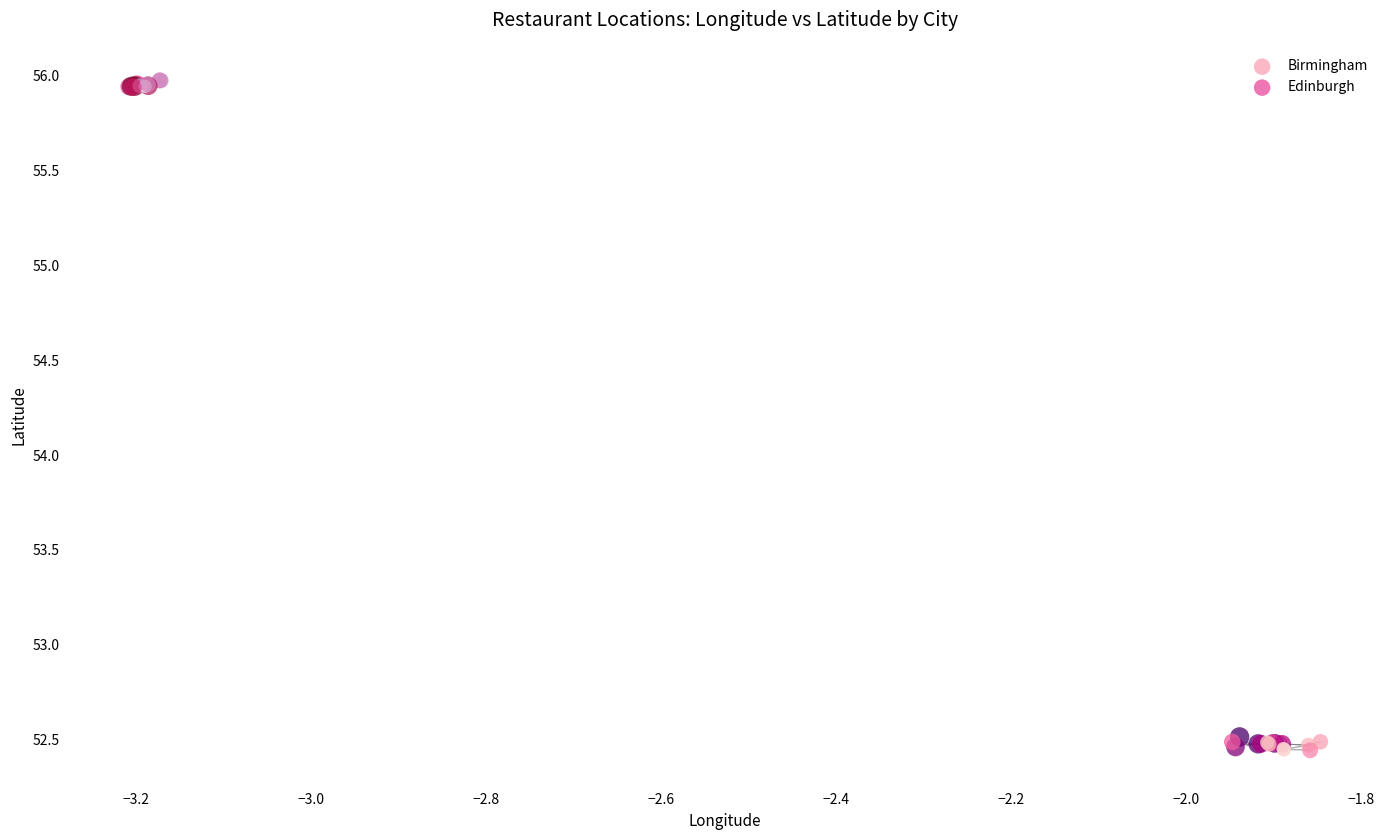

What are all the series names shown in the legend?

Birmingham, Edinburgh